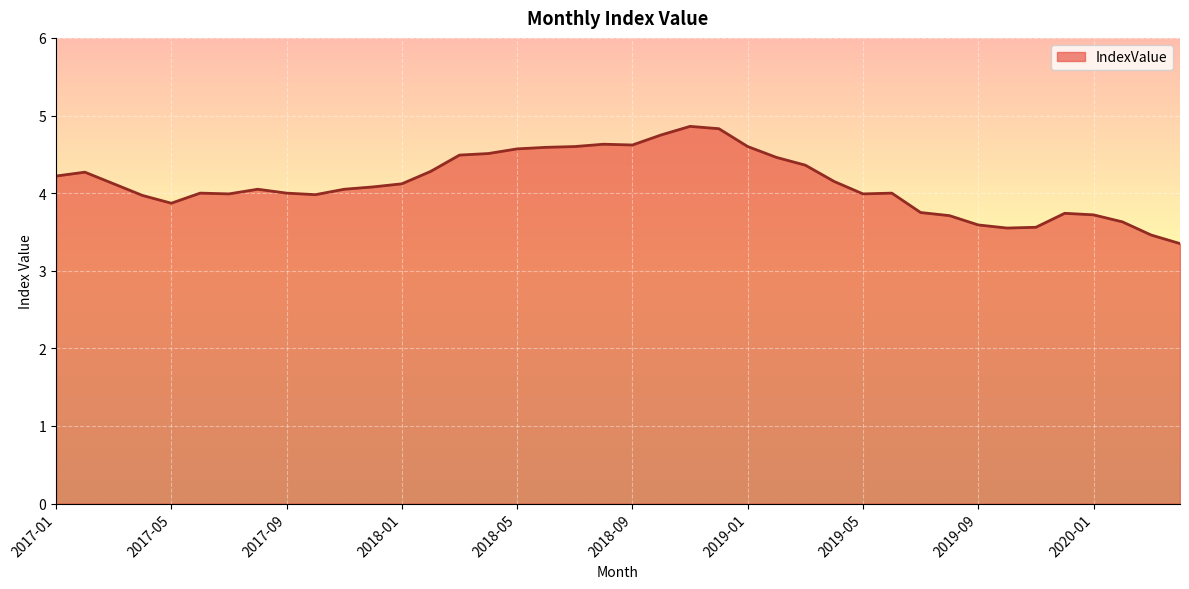

What is the maximum value shown in the chart?

4.9